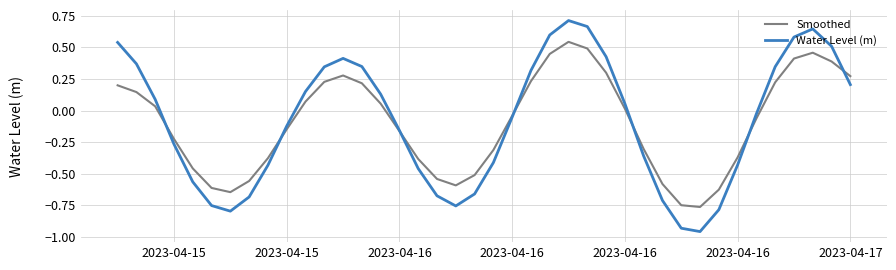

Which series has the widest spread of values?

Water Level (m)